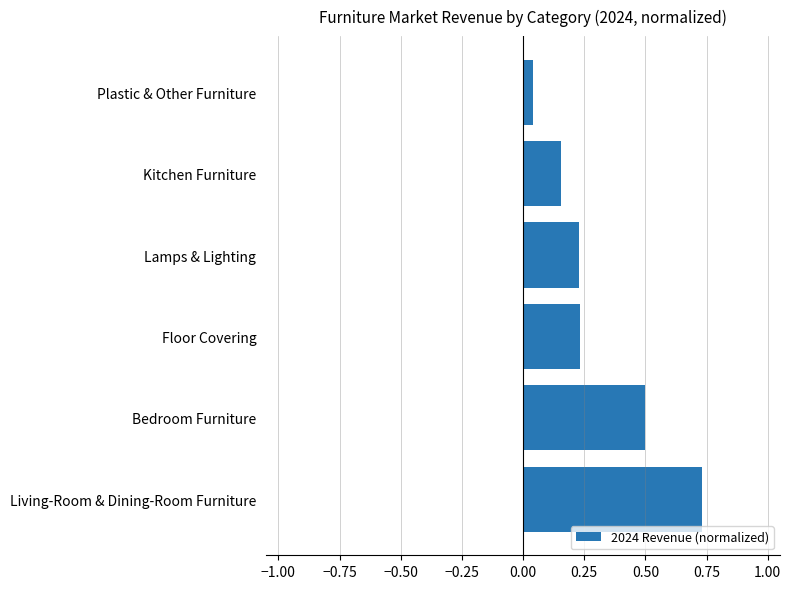

What is the change in value from Living-Room & Dining-Room Furniture to Kitchen Furniture?

-0.6